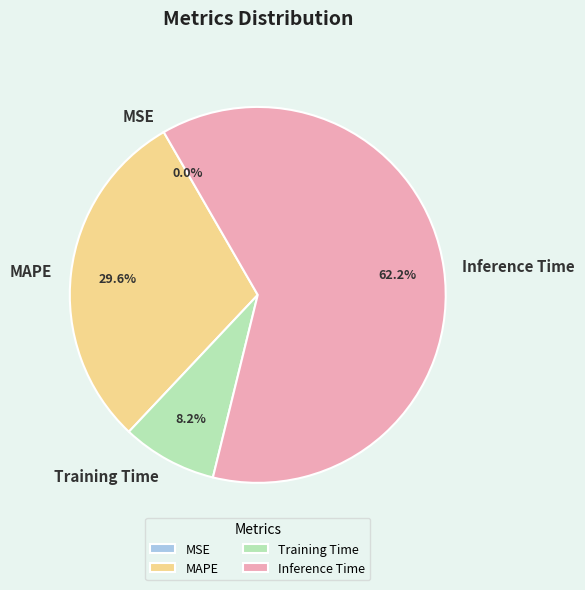

The Inference Time slice represents 62% of the pie. True or false?

True